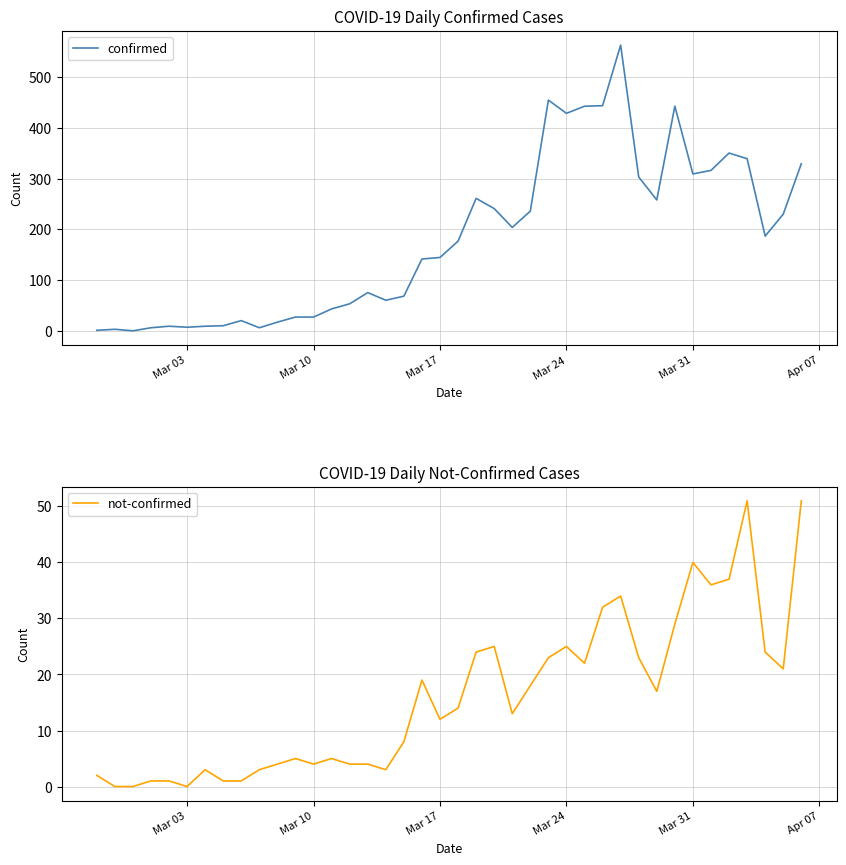

Reading right to left, extract all data points from this chart.

confirmed: 329	230	187	339	350	316	309	442	258	303	562	443	442	428	454	236	204	241	261	177	145	142	69	61	76	54	44	28	28	18	7	21	11	10	8	10	7	1	4	2
not-confirmed: 51	21	24	51	37	36	40	29	17	23	34	32	22	25	23	18	13	25	24	14	12	19	8	3	4	4	5	4	5	4	3	1	1	3	0	1	1	0	0	2